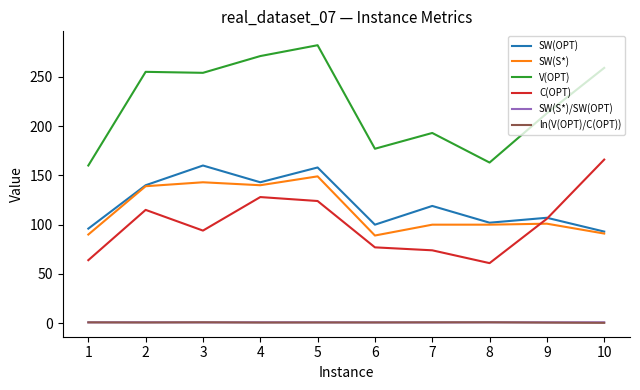

What is the sum of all ln(V(OPT)/C(OPT)) values?

8.2